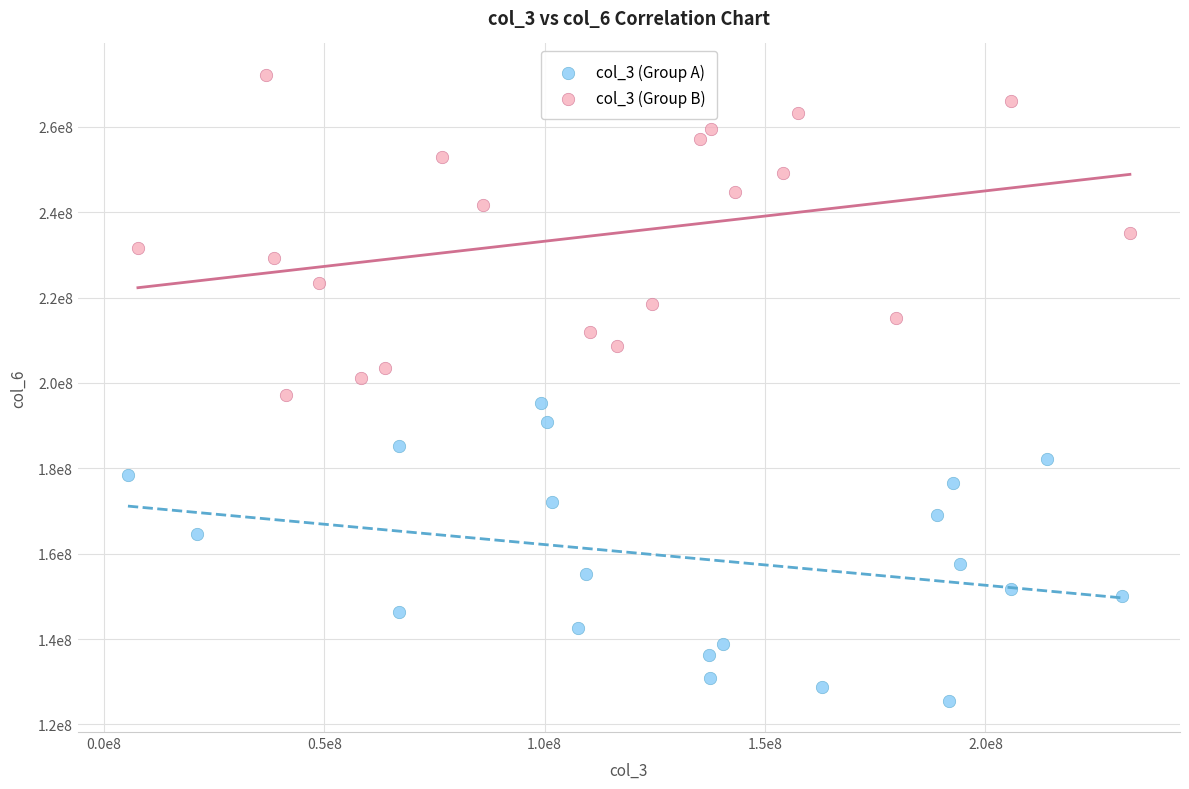

Which series reaches the maximum Y coordinate?

col_3 (Group B)